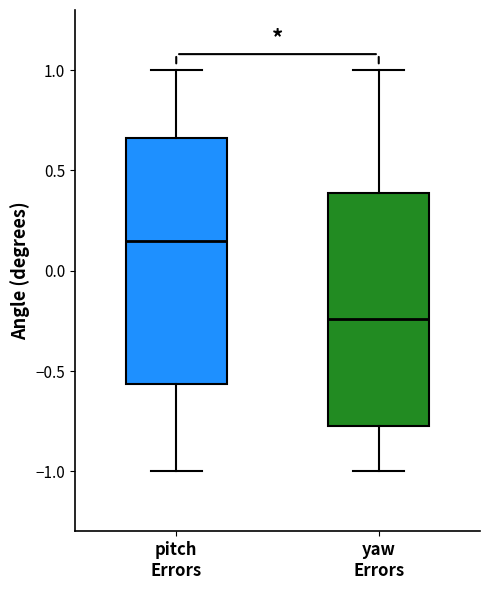

Reading left to right, read every box against the y-axis: the position of its median line, the range the box covers, and the ends of its whiskers. The values are not printed on the chart, so give them approximately, as read against the axis.

pitch Errors: median 0.15, box -0.55 to 0.65, whiskers -1.00 to 1.00
yaw Errors: median -0.25, box -0.75 to 0.40, whiskers -1.00 to 1.00